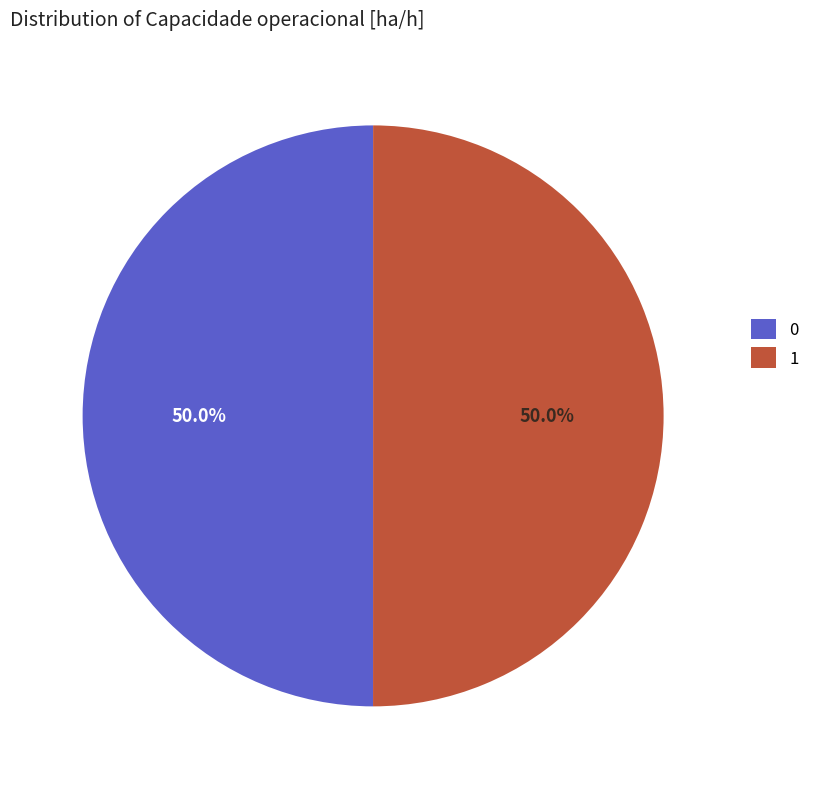

Combined, do 0 and 1 account for over 50%?

Yes